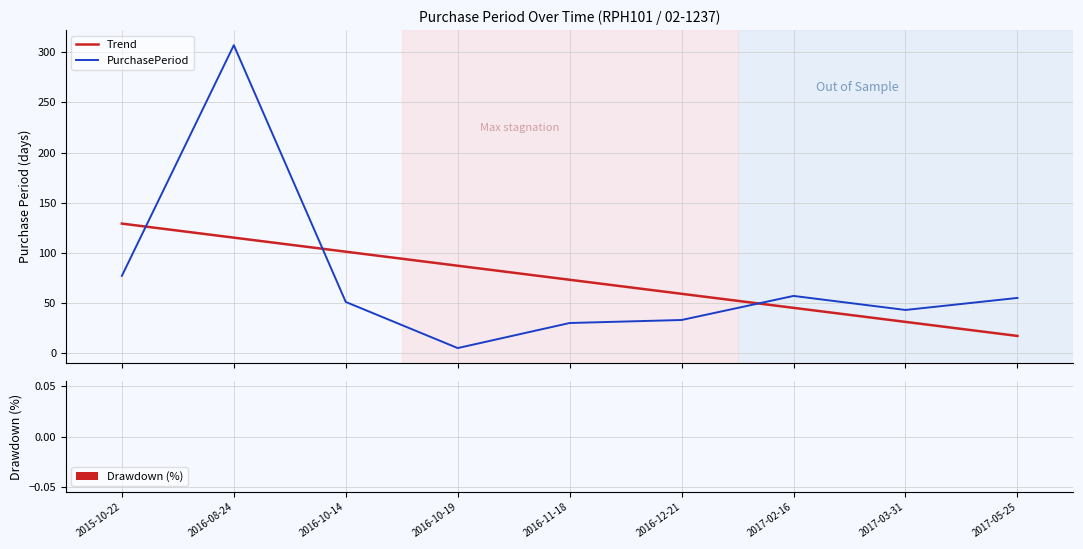

Which series has the widest spread of values?

PurchasePeriod